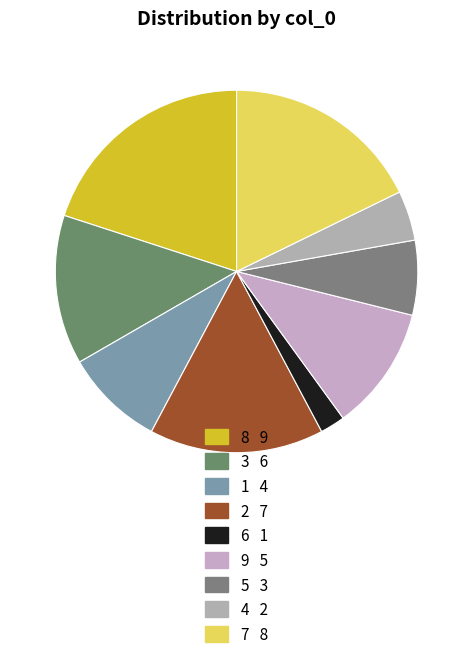

What is the smallest slice in the pie chart?

6